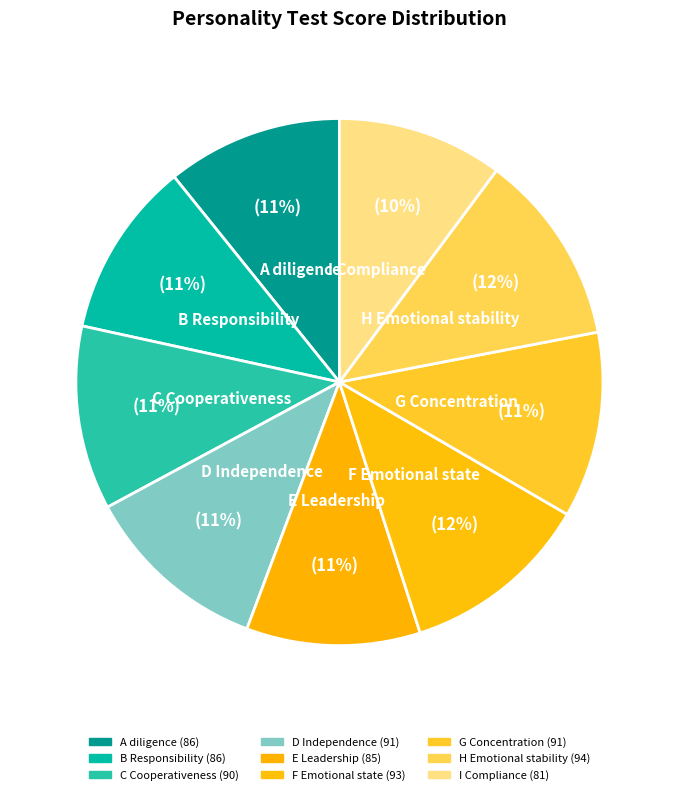

The F Emotional state slice represents 2% of the pie. True or false?

False